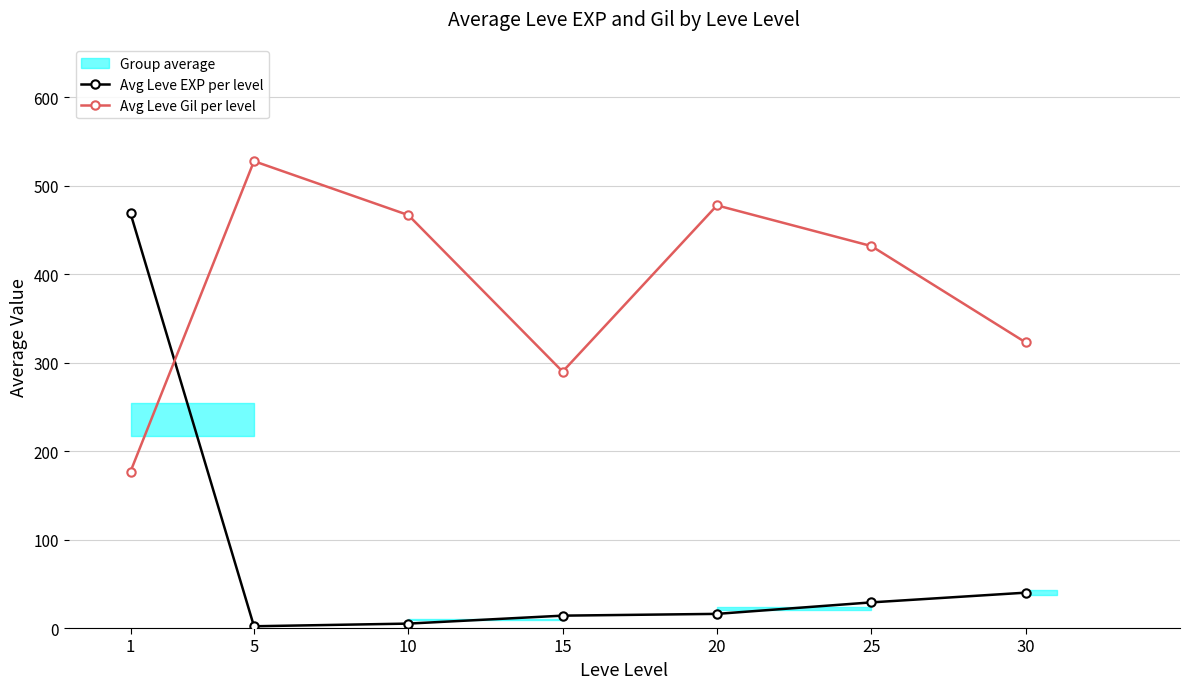

How many lines are shown in the chart?

2